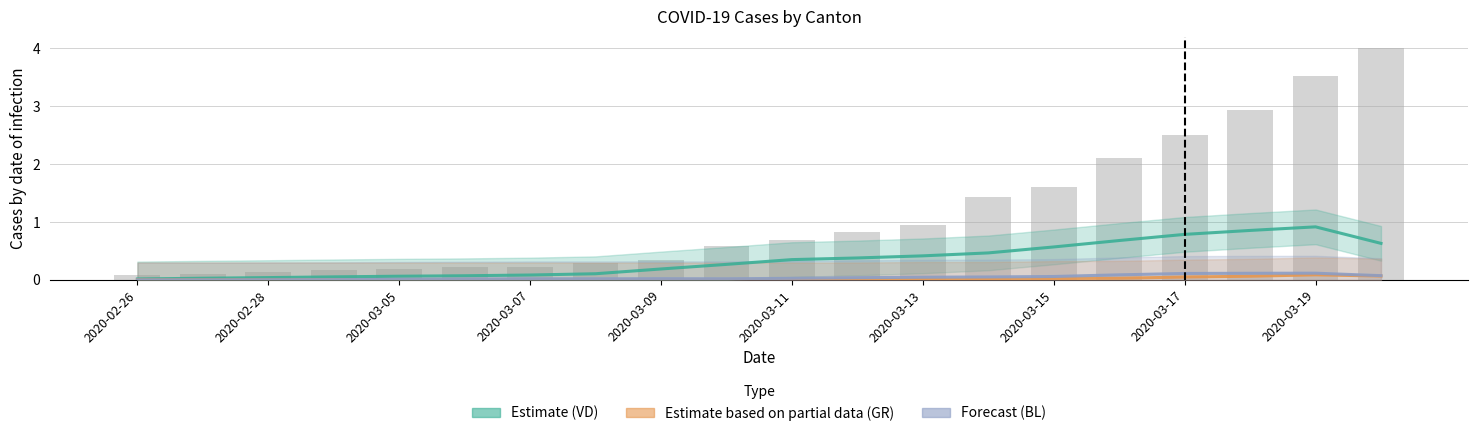

What is the highest value of the Estimate based on partial data (GR) series?

0.1